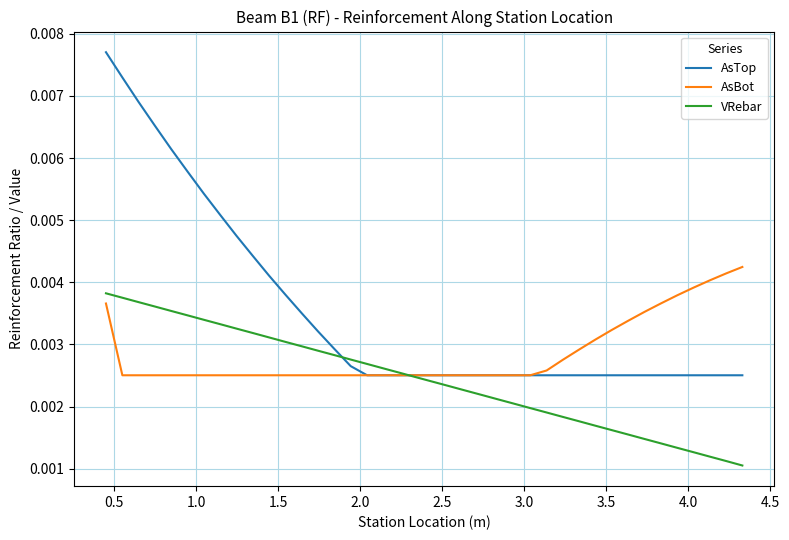

List the series in order of their overall mean, highest first.

AsTop, AsBot, VRebar